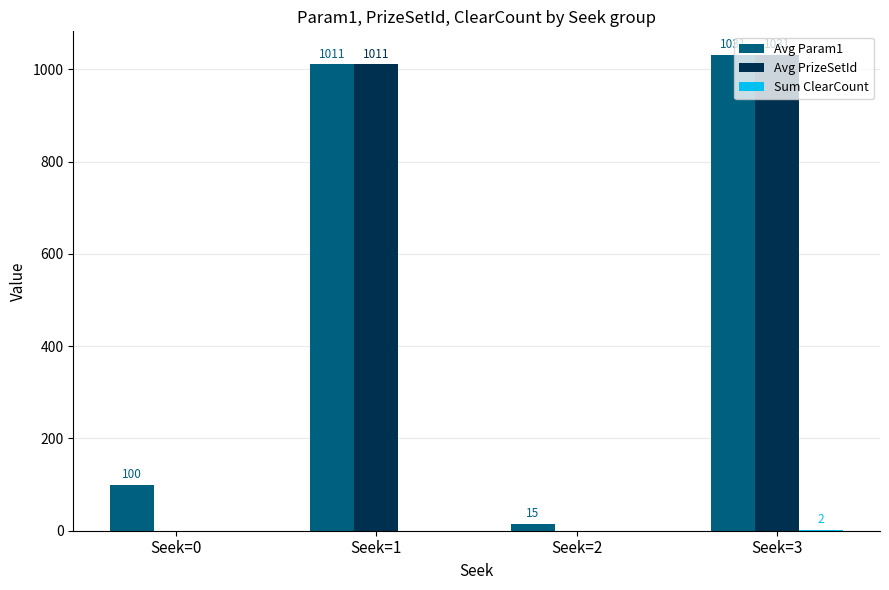

What is the highest value of the Avg PrizeSetId series?

1031